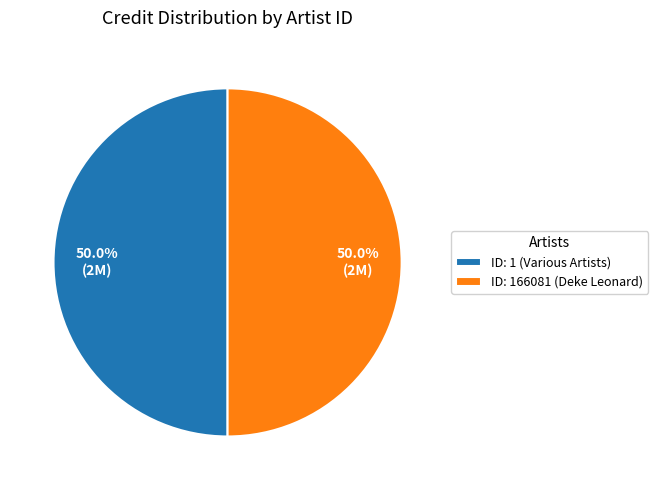

What portion of the pie excludes ID: 166081 (Deke Leonard)?

50.0%